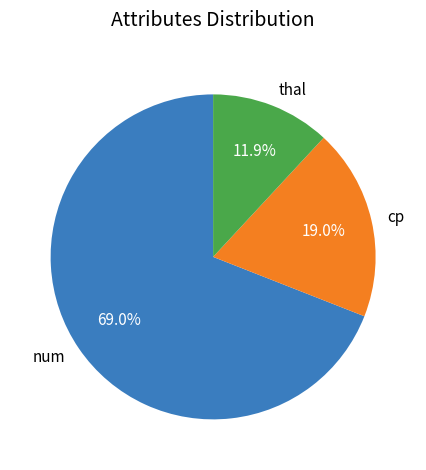

Is it true that thal is 6% of the pie?

False